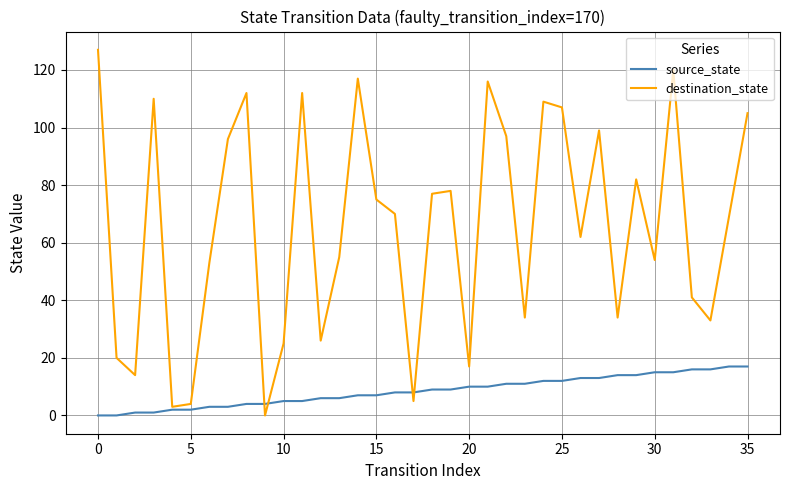

What is the maximum value shown in the chart?

127